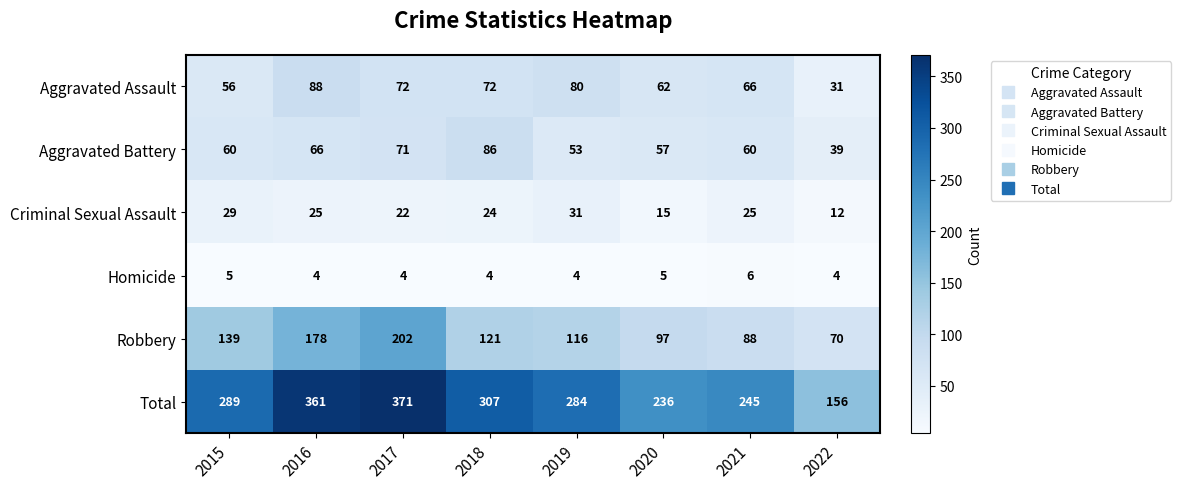

Which category has the highest value in the Robbery series?

2017